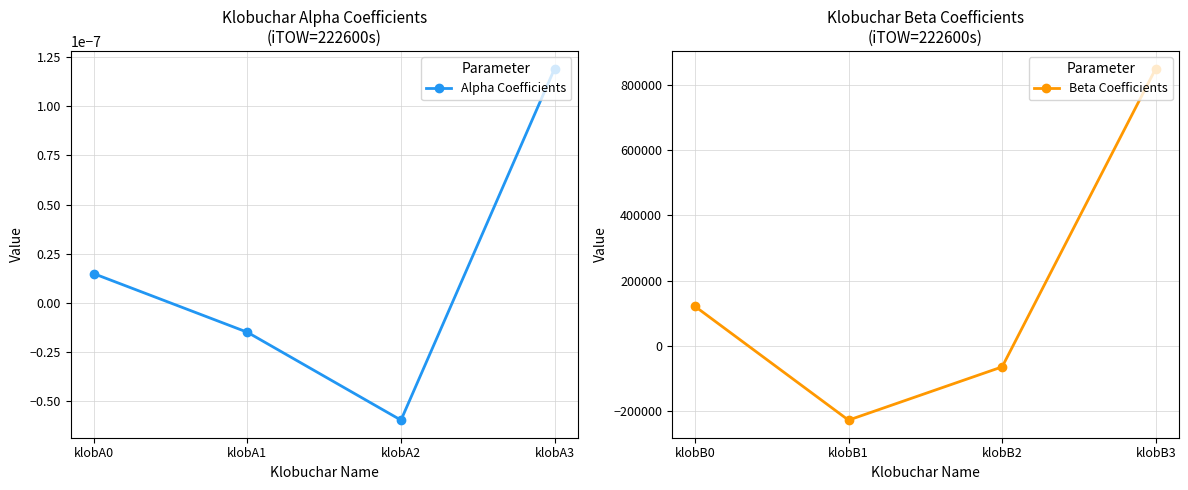

What is the difference between the maximum and second lowest values in the Beta Coefficients series?

917504